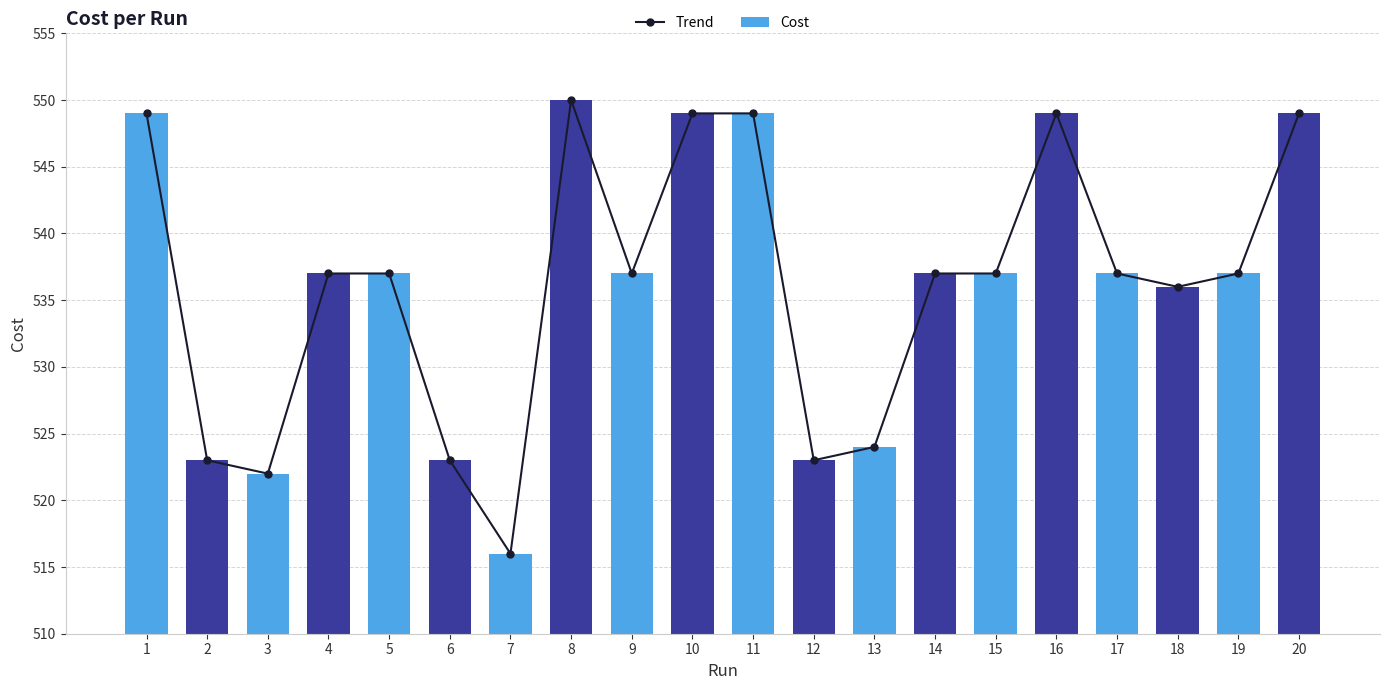

What is the average value of the Cost series?

536.1